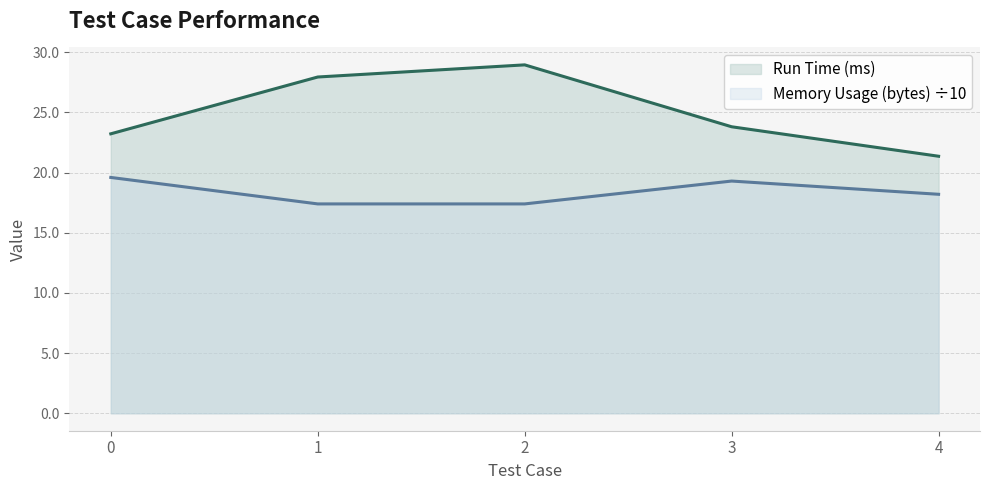

Does the chart display data point markers on the line(s)?

No